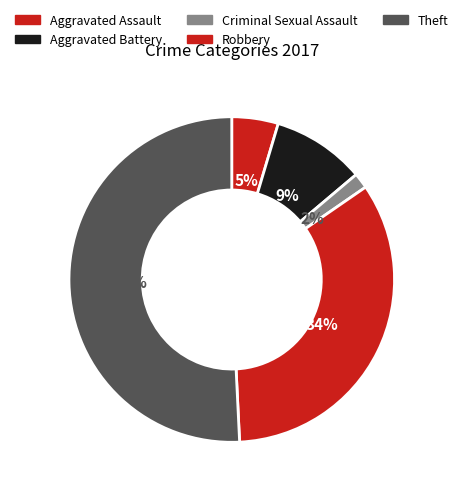

How many segments does this pie chart have?

5